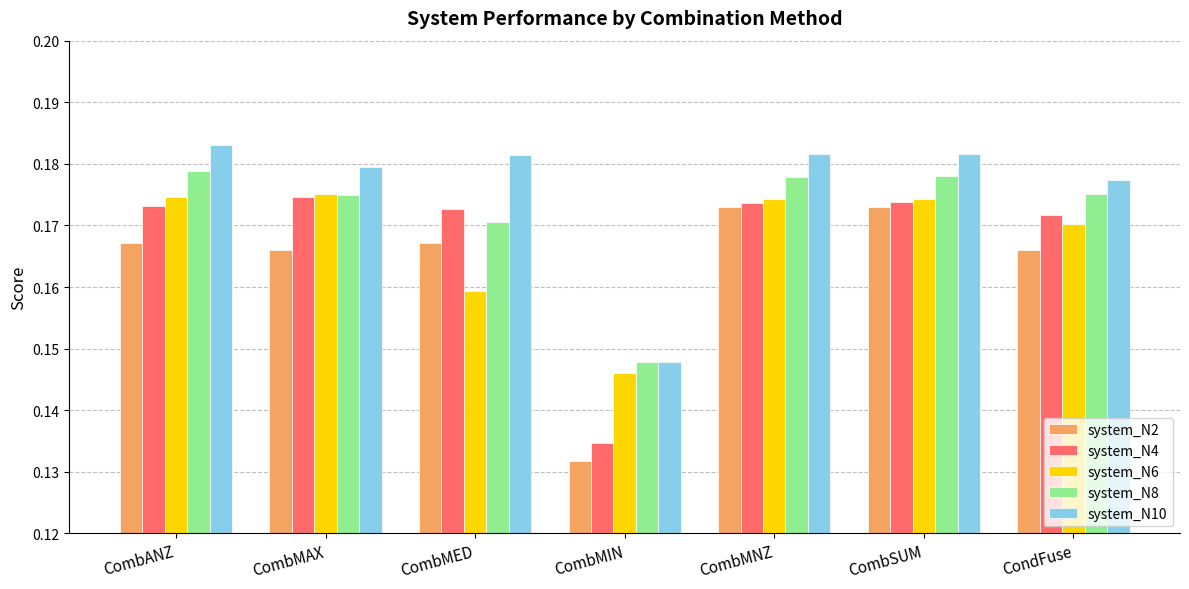

Between CombANZ and CombMIN, which series saw the biggest shift?

system_N4